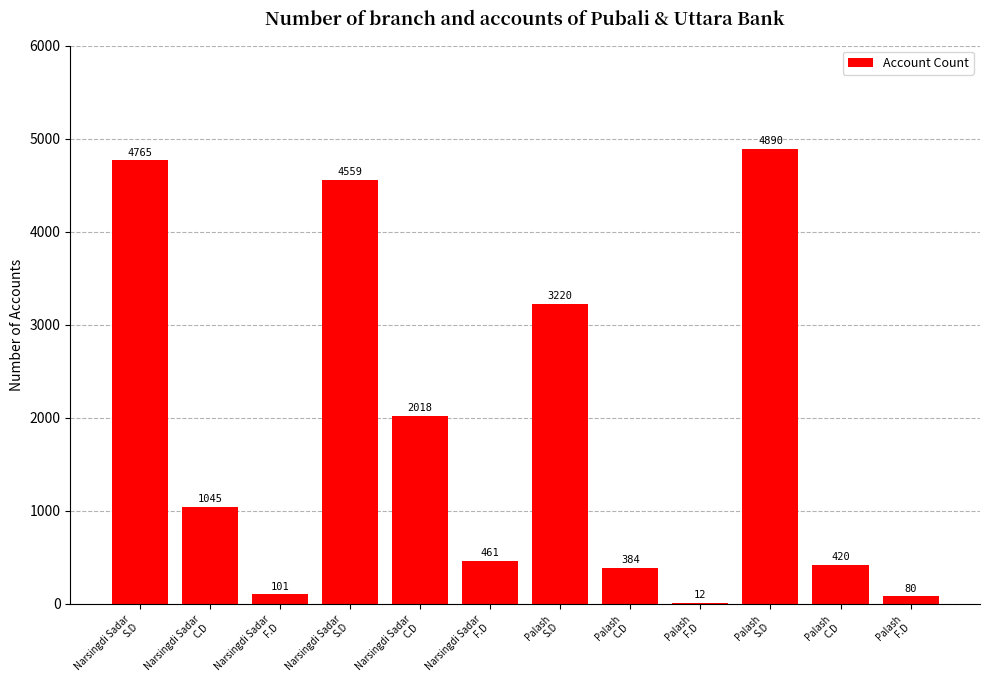

List the labels in order of value, largest first.

Palash
S.D, Narsingdi Sadar
S.D, Narsingdi Sadar
S.D, Palash
S.D, Narsingdi Sadar
C.D, Narsingdi Sadar
C.D, Narsingdi Sadar
F.D, Palash
C.D, Palash
C.D, Narsingdi Sadar
F.D, Palash
F.D, Palash
F.D